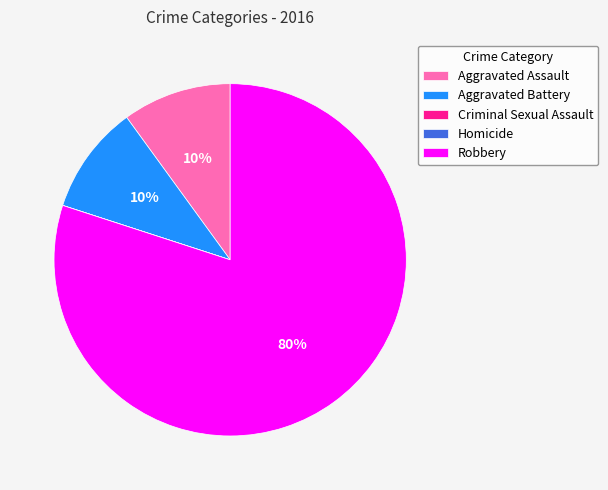

What percentage is the Aggravated Battery slice, to the nearest percent?

10%